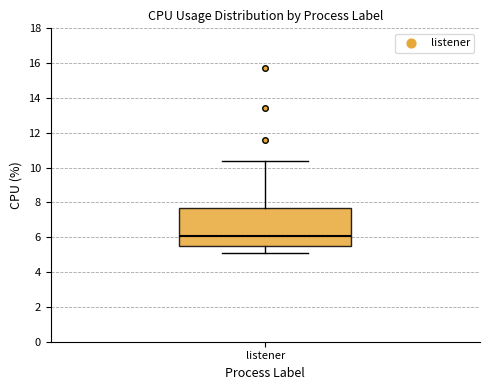

Where does the upper whisker of the box for listener end on the y-axis? The values are not printed on the chart, so give them approximately, as read against the axis.

10.4